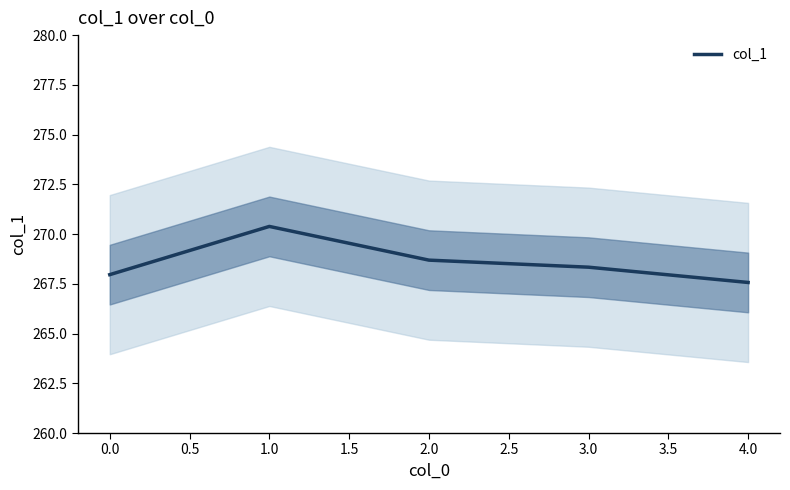

What is the value of the 2nd point from the left?

270.4